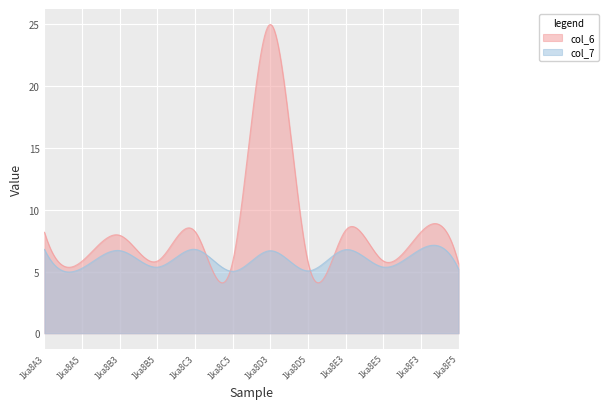

Count the number of categories in the chart.

300